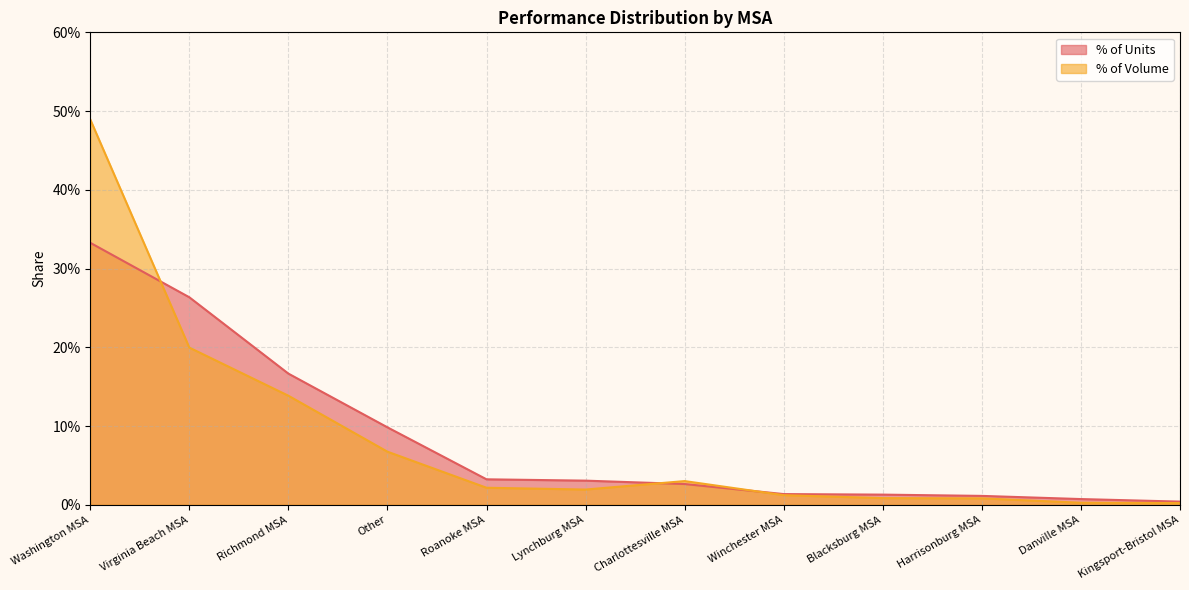

Which series has the widest spread of values?

% of Volume